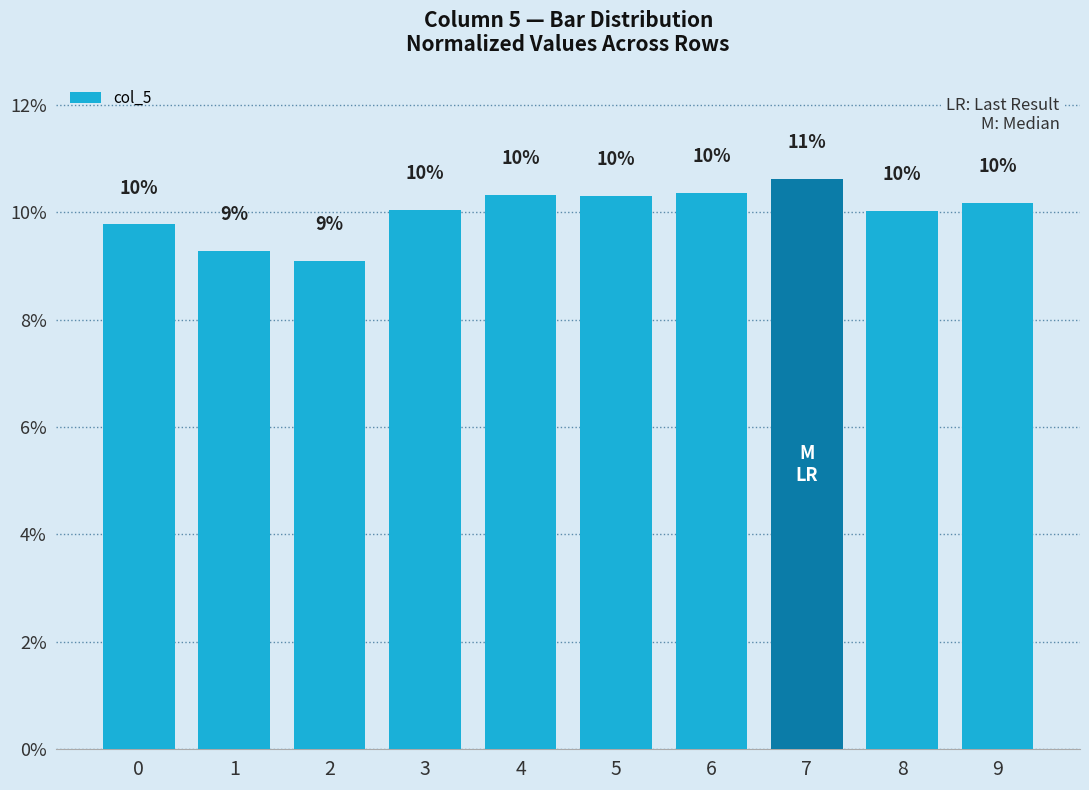

What is the value of the 3rd bar from the left?

9.1